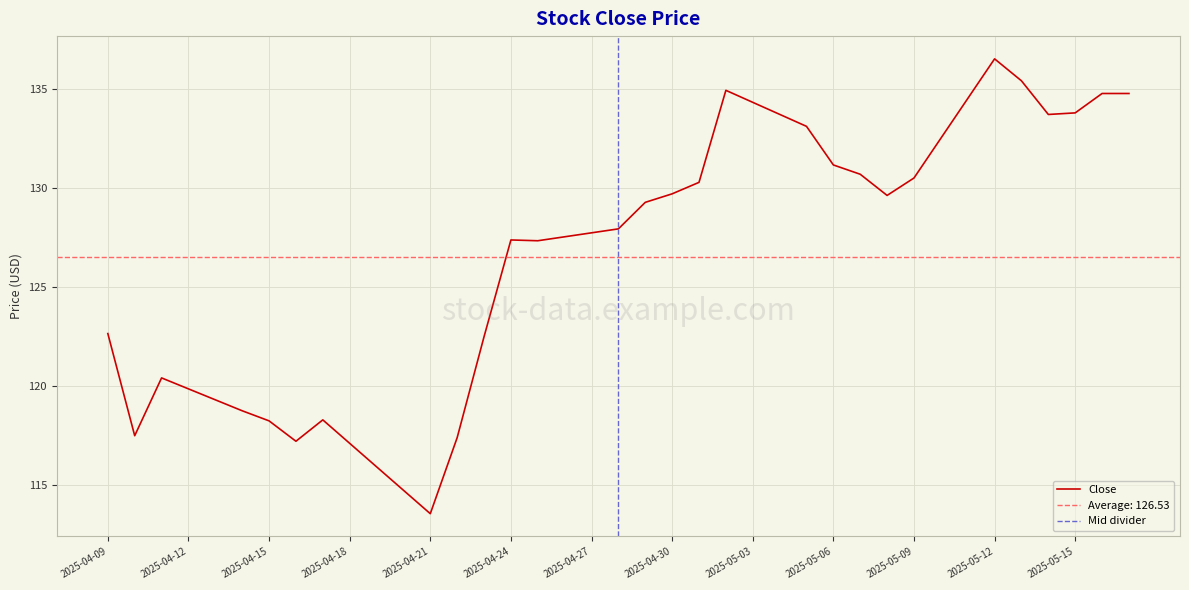

What is the difference between the values at 2025-05-01 and 2025-04-21?

16.7